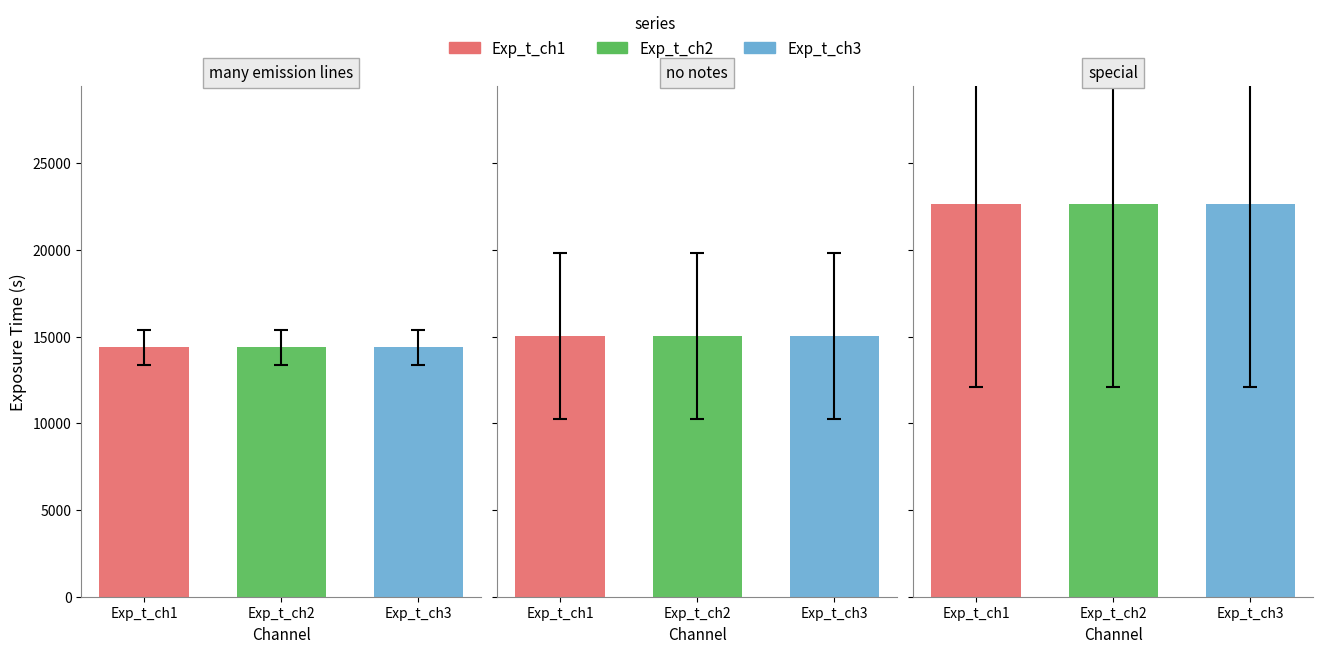

List the series in order of their peak value, highest first.

Exp_t_ch1, Exp_t_ch2, Exp_t_ch3